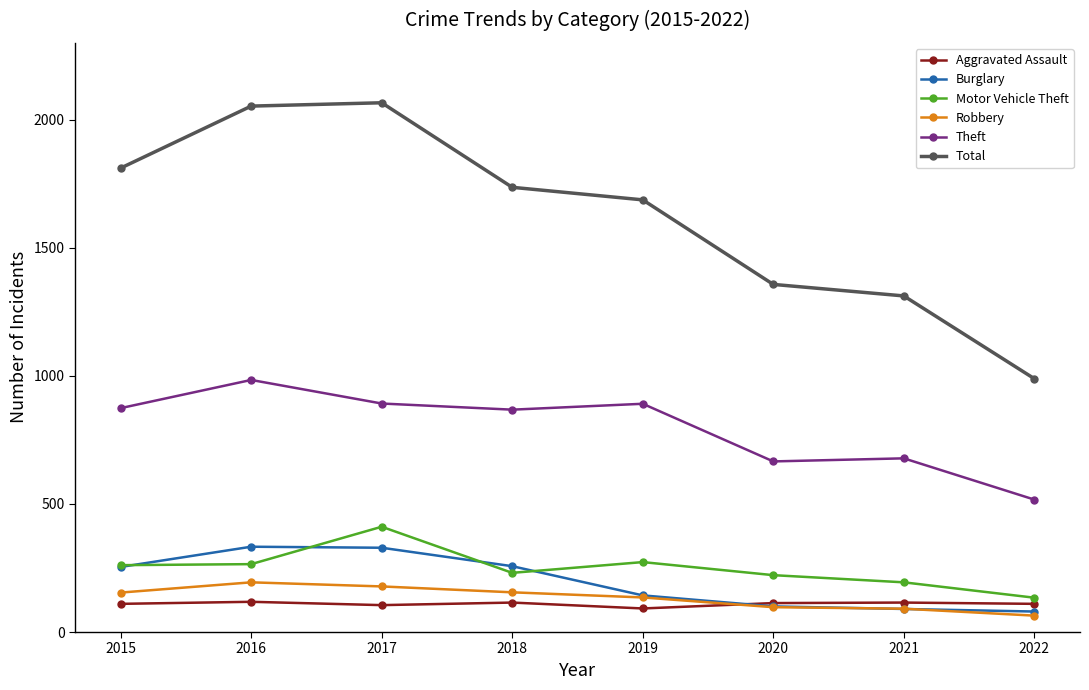

True or false: Robbery and Total cross at least once.

False